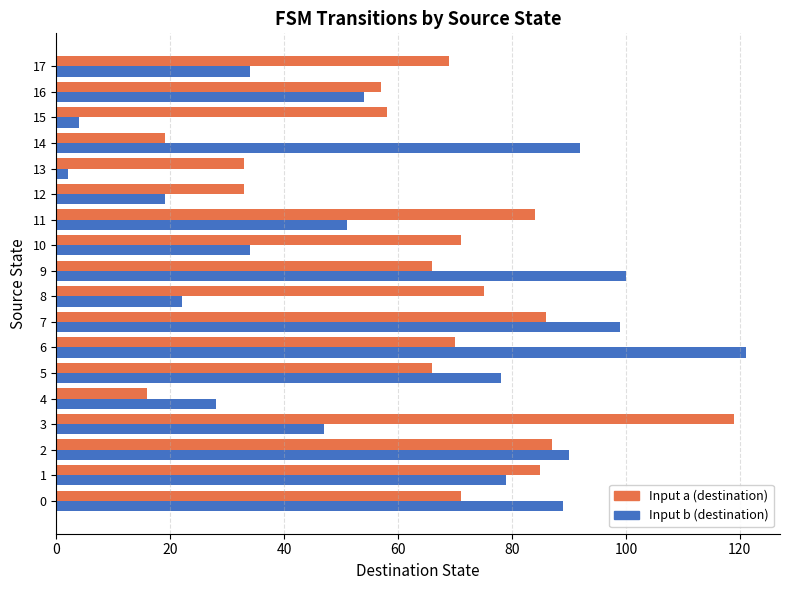

What is the maximum value for Input b (destination)?

121